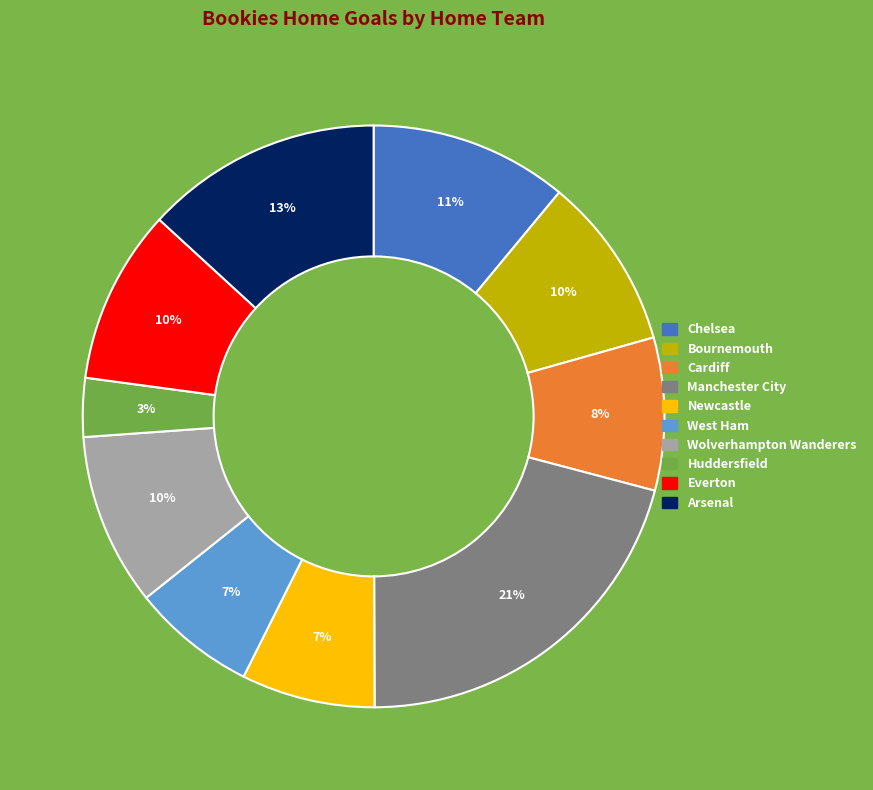

Which category has the biggest portion of the pie?

Manchester City